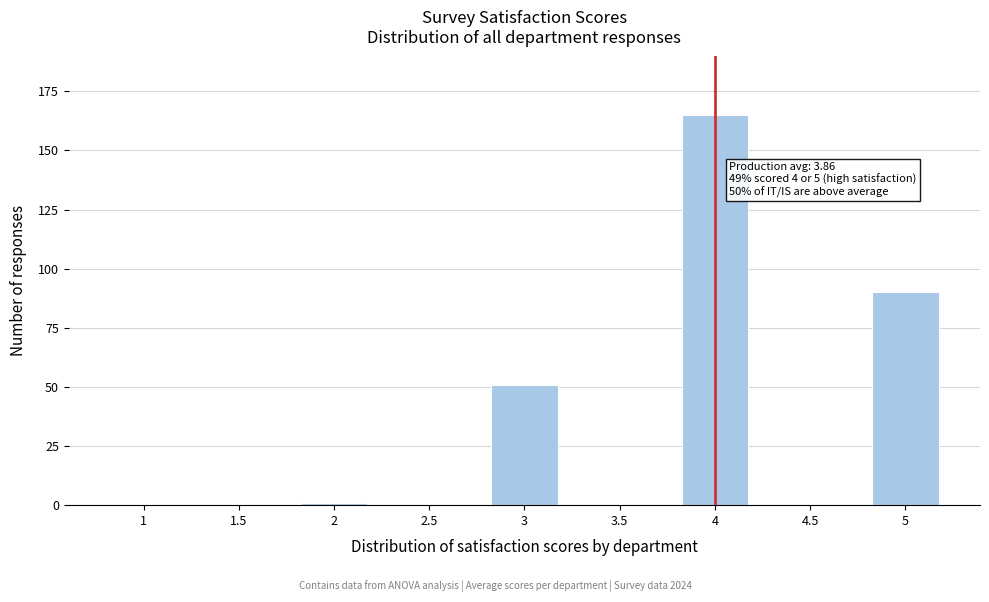

Reading left to right, list all the values displayed in this chart.

1=0	1.5=0	2=1	2.5=0	3=51	3.5=0	4=165	4.5=0	5=90